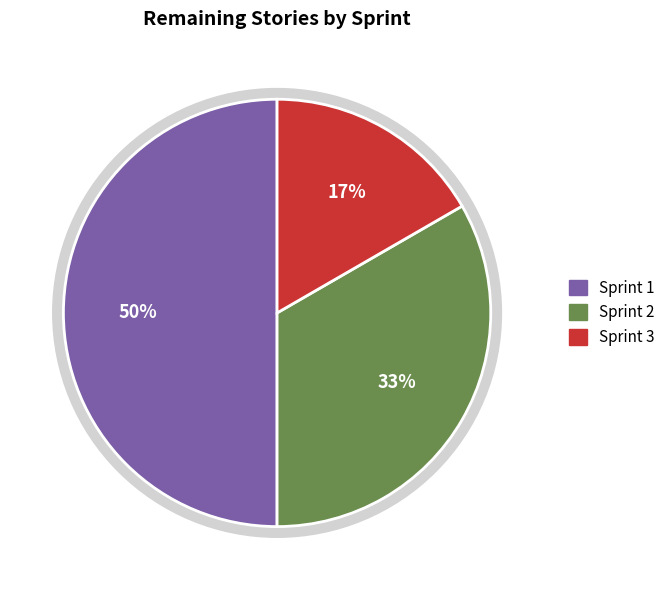

Is there any slice that represents more than half of the pie?

No